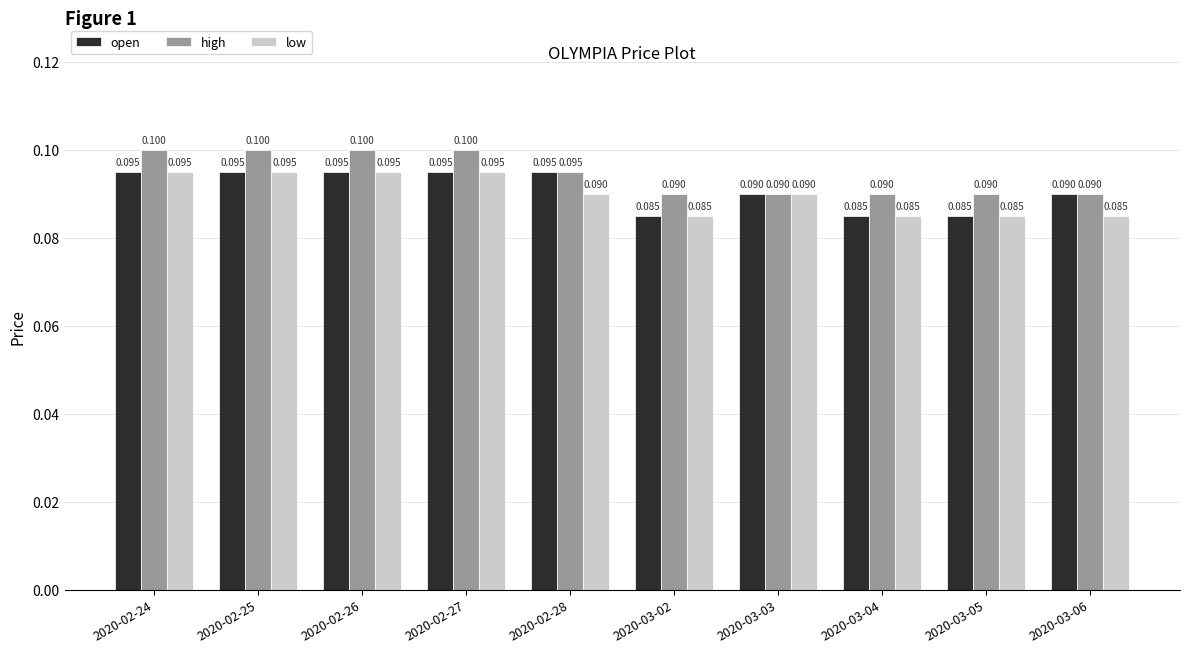

What is the approximate value of low at 2020-03-05?

0.1